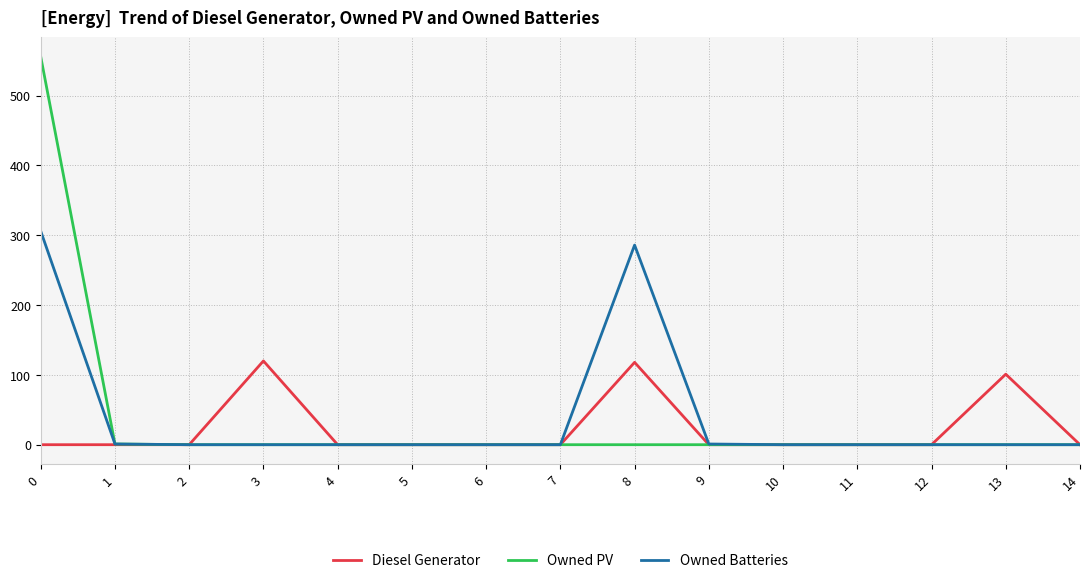

Which series has the widest spread of values?

Owned PV